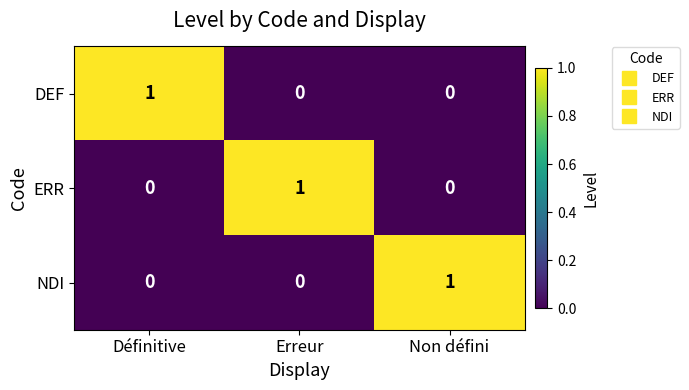

At which label does ERR reach its peak?

Erreur